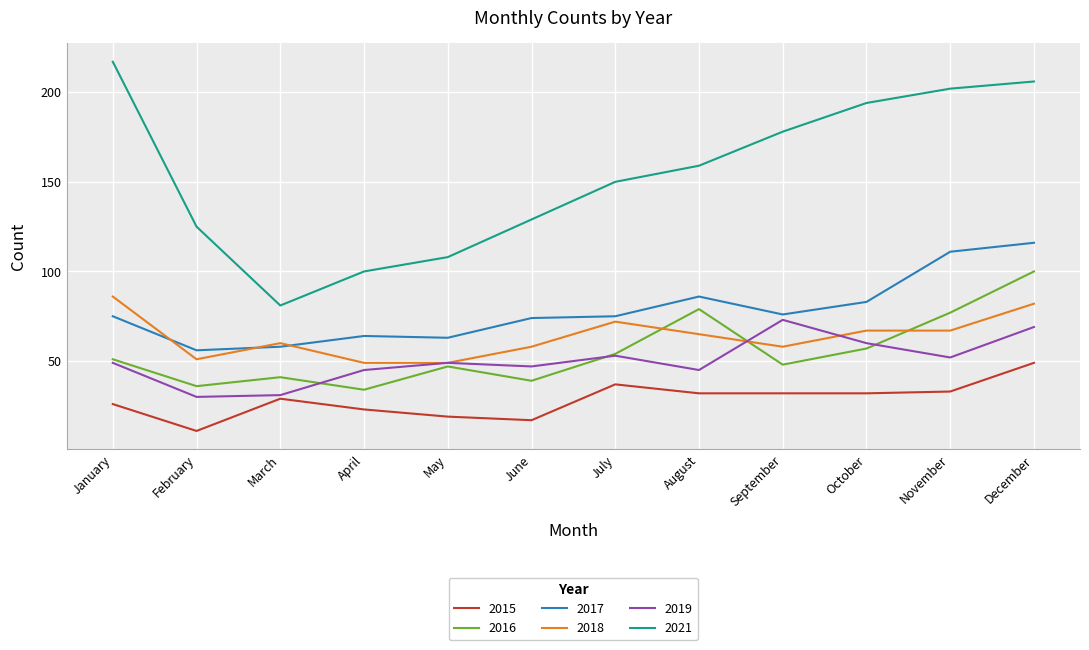

True or false: 2016 has a value of 91 at January.

False